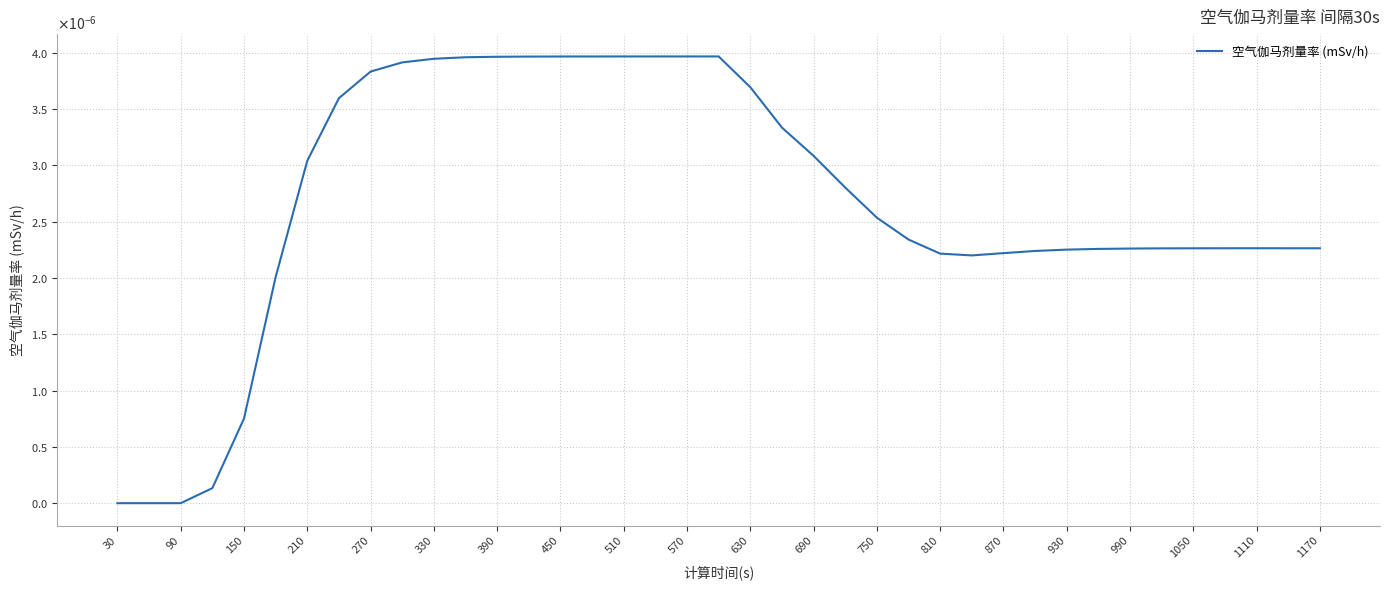

Does the chart display data point markers on the line(s)?

No